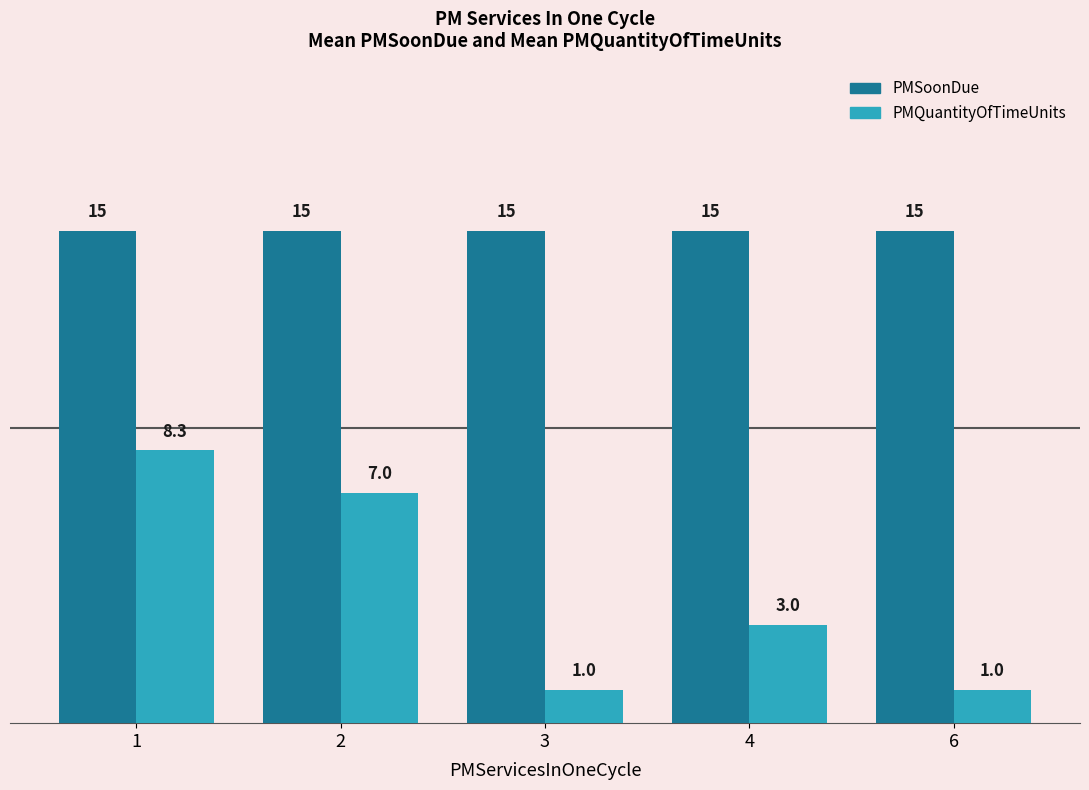

The PMQuantityOfTimeUnits series shows 7.0 at 2. True or false?

True